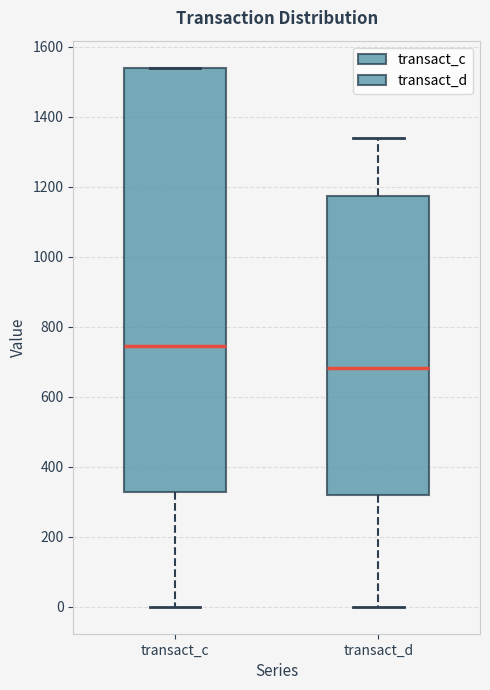

Comparing the boxes themselves (not the whiskers), which one is the tallest?

transact_c